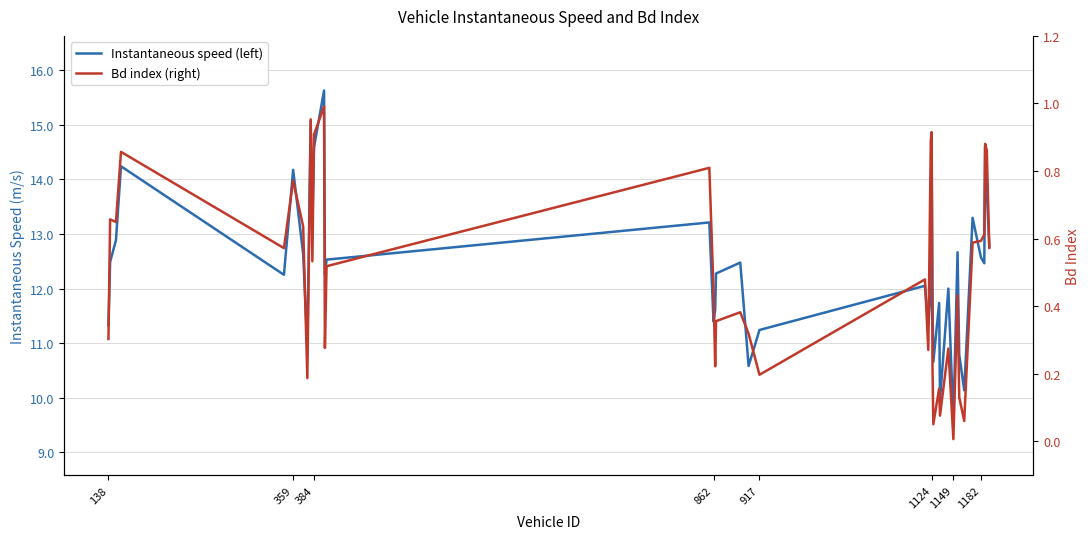

What is the maximum value shown in the chart?

15.6